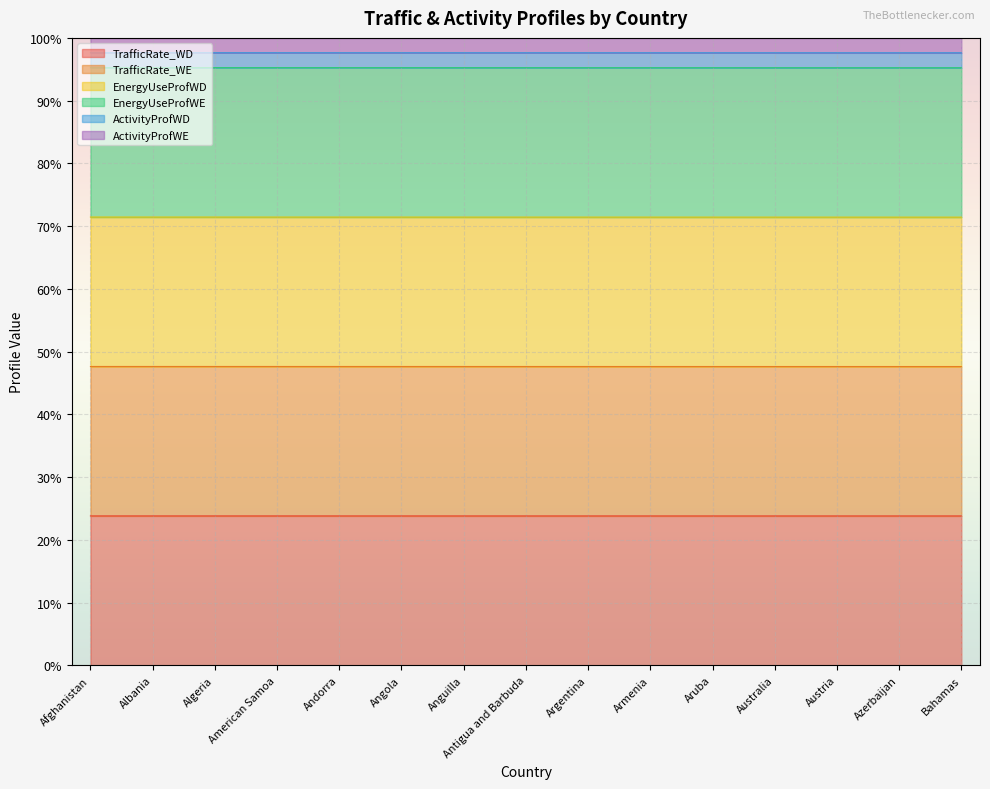

What is the total value across all series at Andorra?

335.8